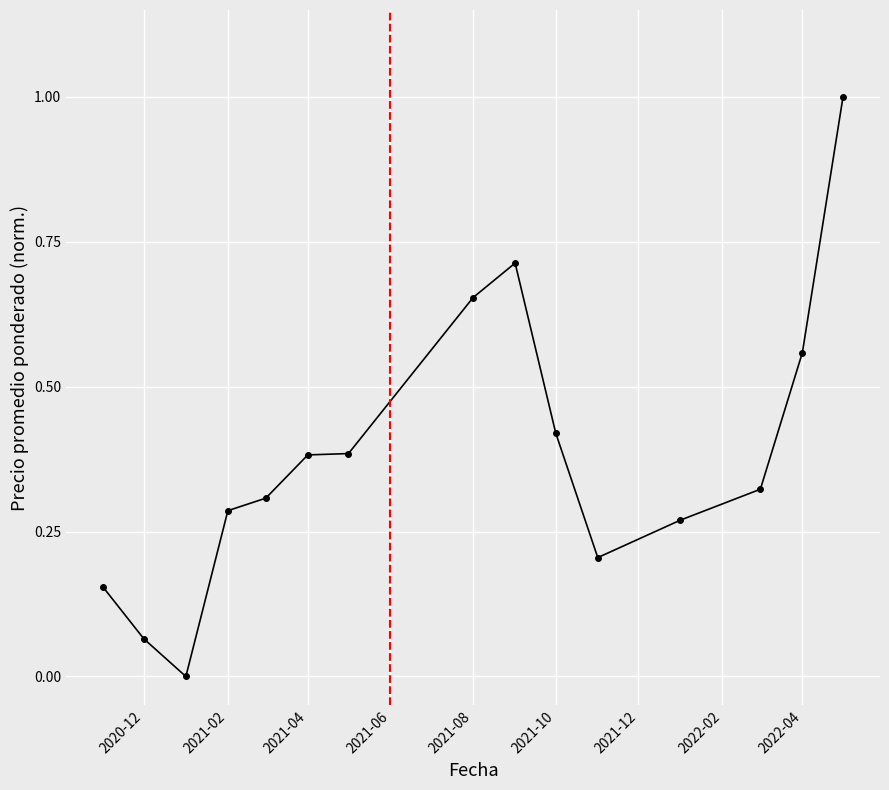

What is the difference between the maximum and second lowest values?

0.9